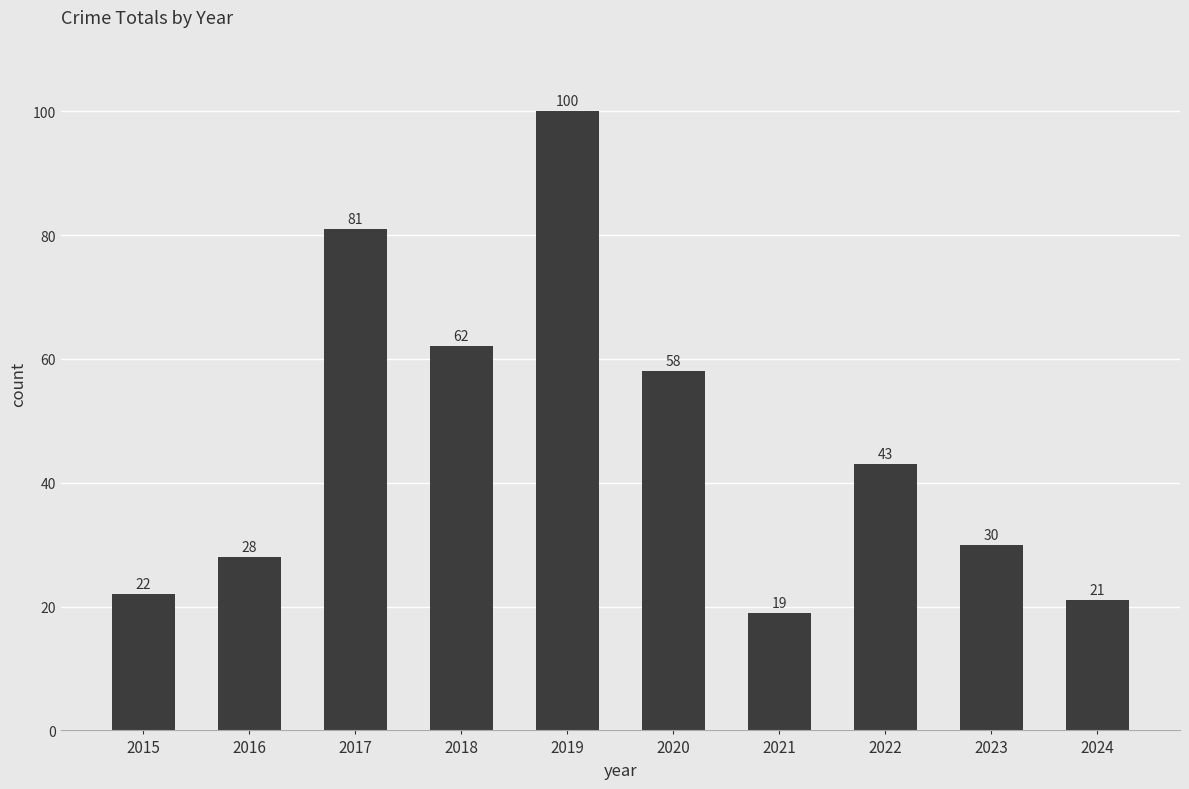

Reading left to right, what are all the values shown in this chart?

22	28	81	62	100	58	19	43	30	21